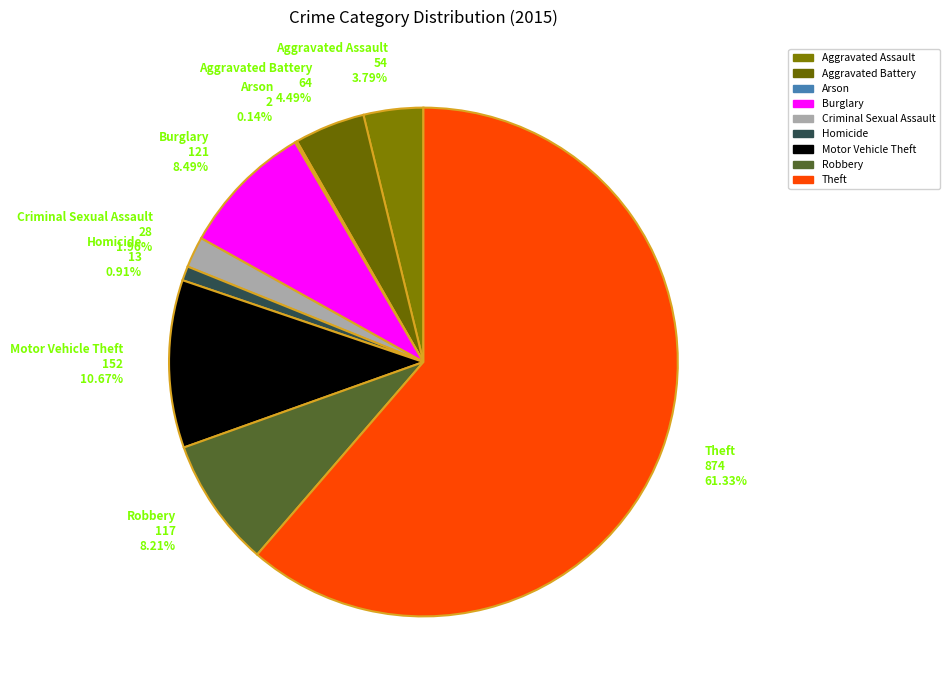

Is it true that Robbery is 8% of the pie?

True